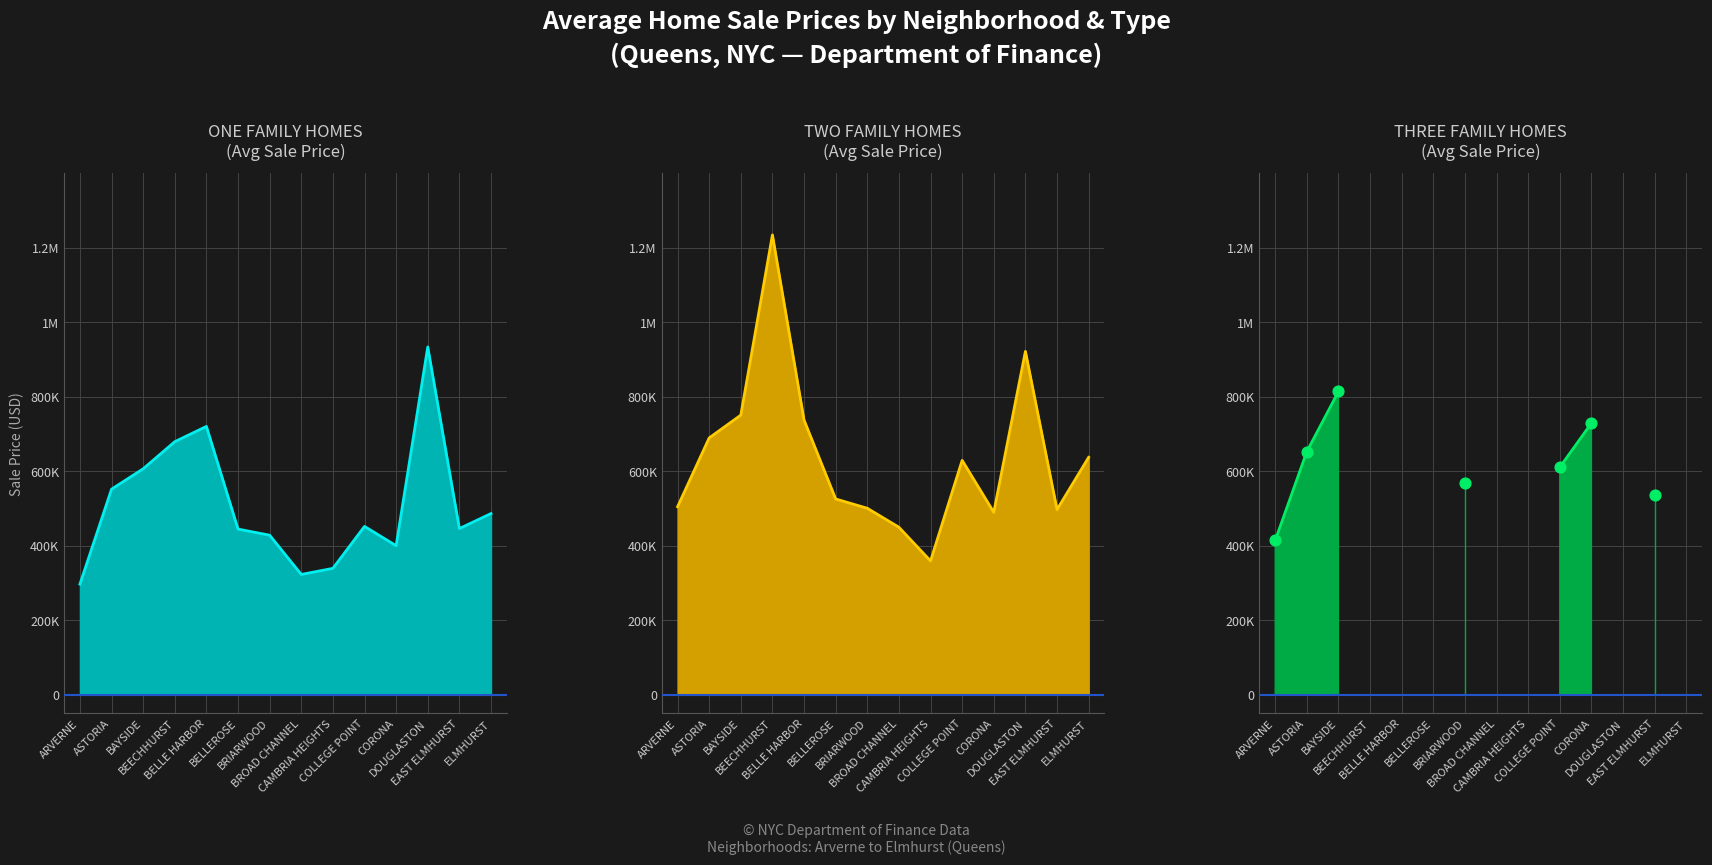

Which series has the largest total across all categories?

TWO FAMILY HOMES - Avg Sale Price